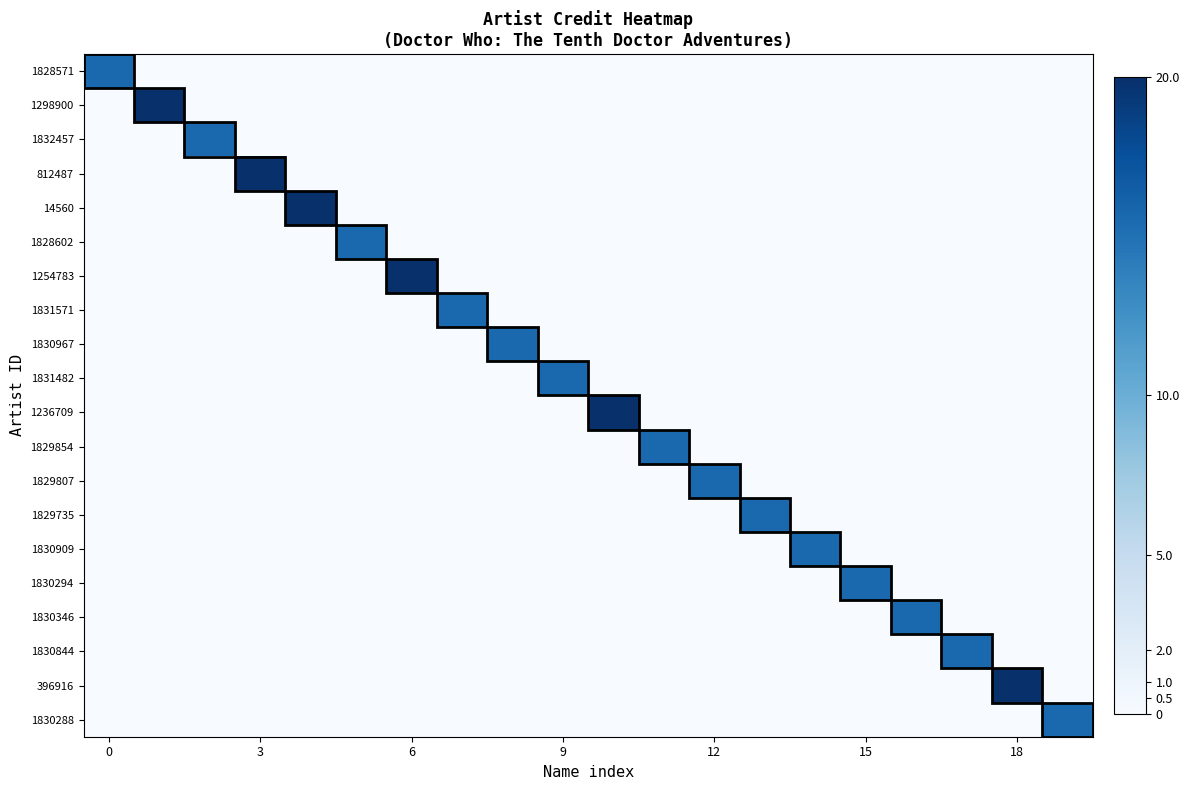

Rank the series by their maximum value, from highest to lowest.

1298900, 812487, 14560, 1254783, 1236709, 396916, 1828571, 1828602, 1829735, 1829807, 1829854, 1830288, 1830294, 1830346, 1830844, 1830909, 1830967, 1831482, 1831571, 1832457